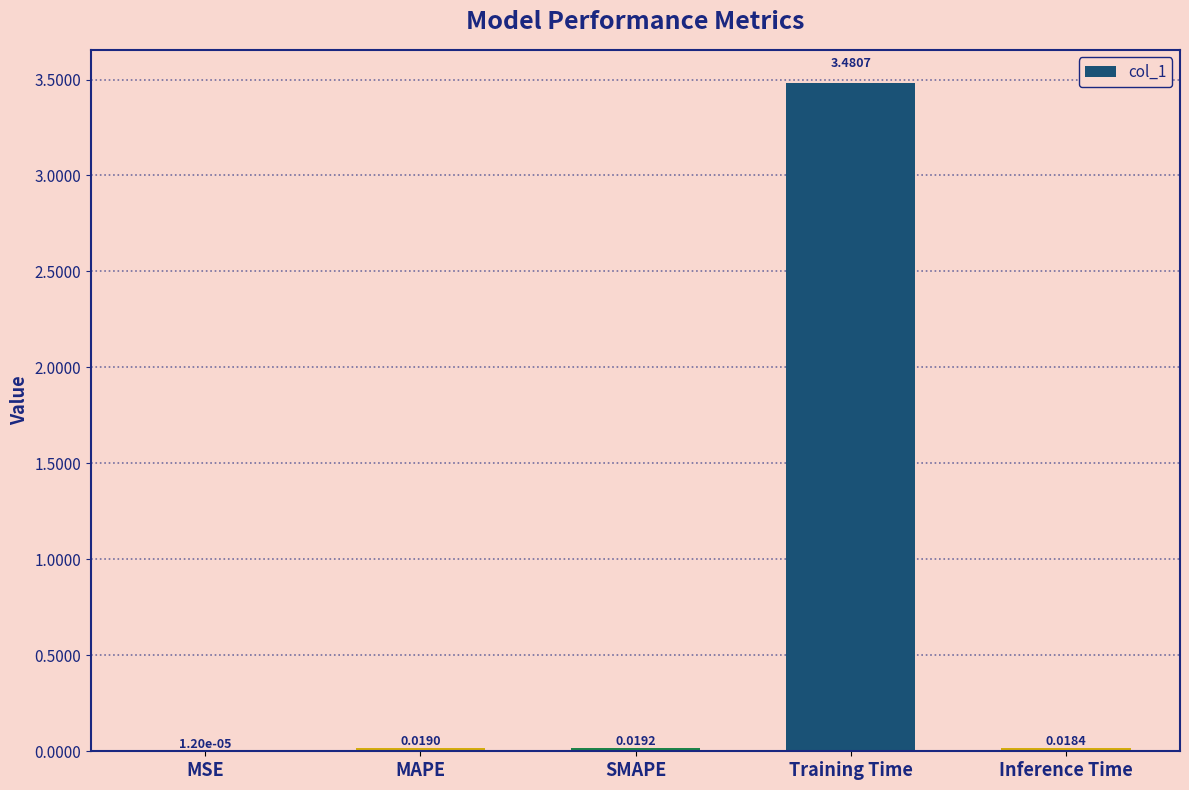

Which has a higher value, SMAPE or Training Time?

Training Time